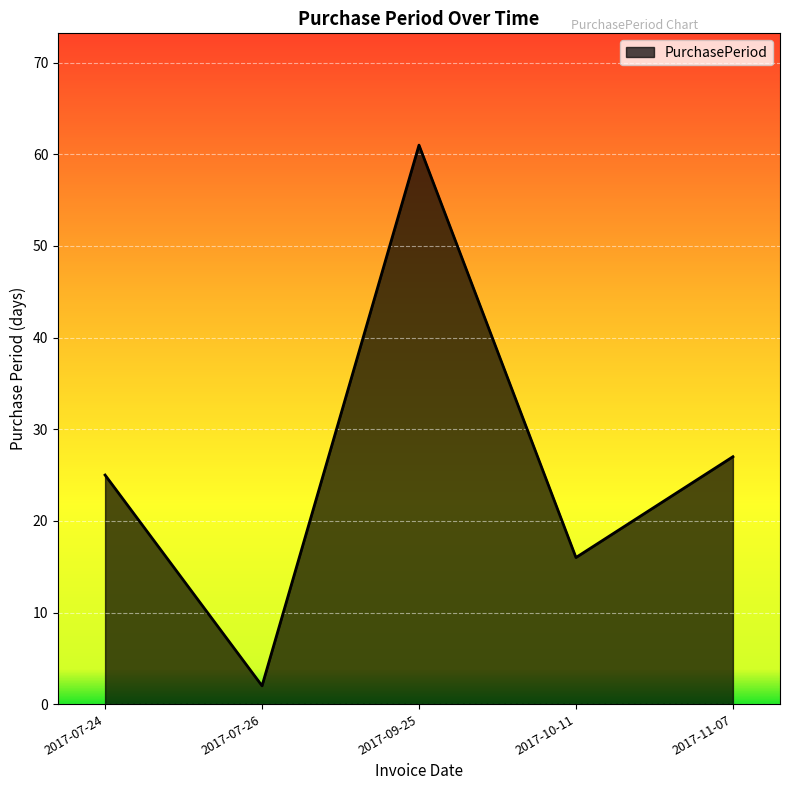

The value at 2017-07-26 is 2. True or false?

True